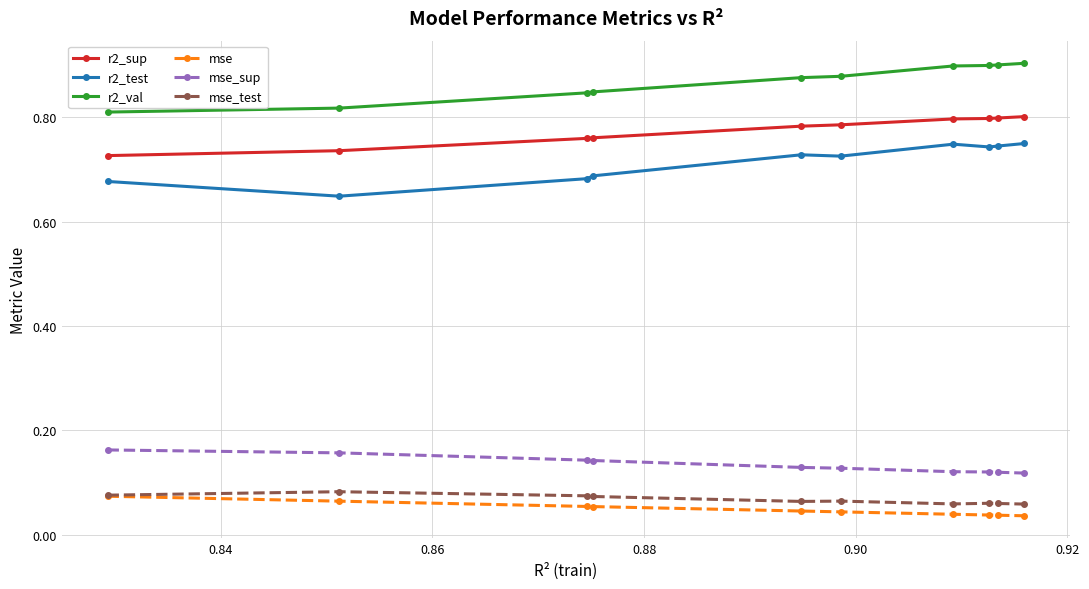

Count the mse_test values in the range 0 to 1.

10